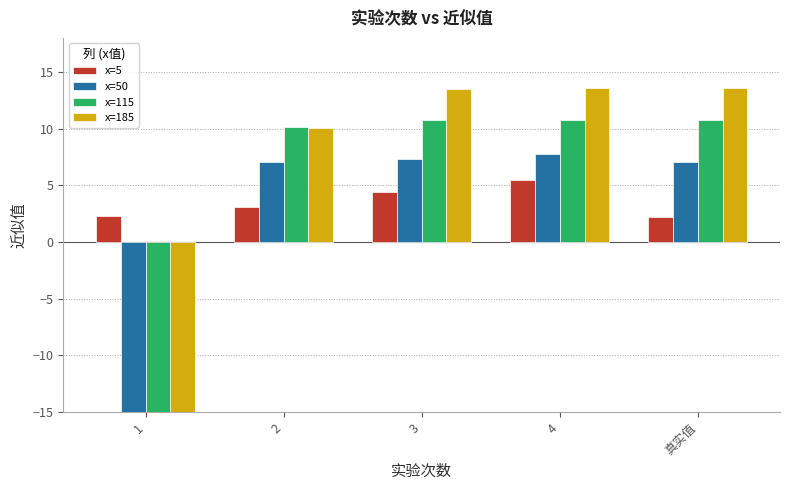

What is the difference between the maximum and minimum values in the x=185 series?

506.3